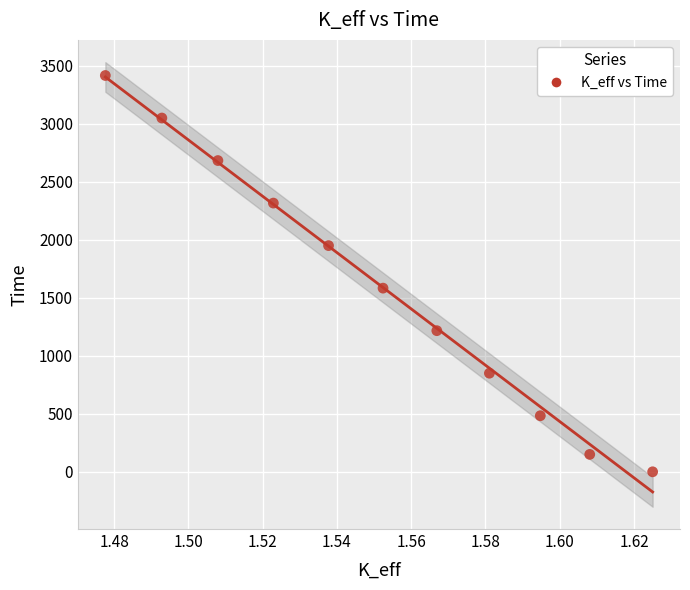

What is the range of Y values (max minus min)?

3416.7